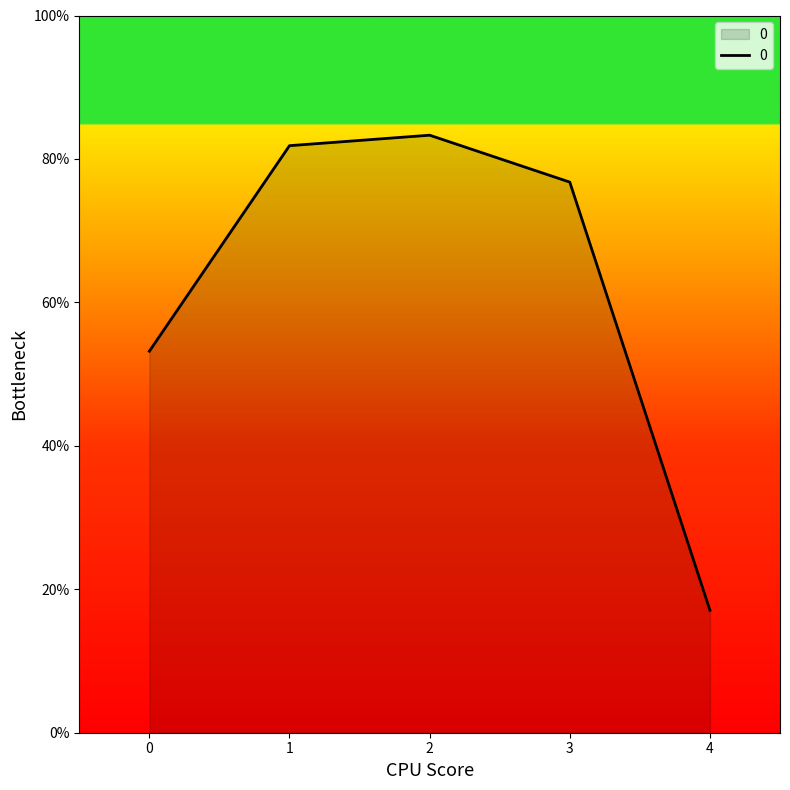

What is the difference between the maximum and minimum values?

0.7